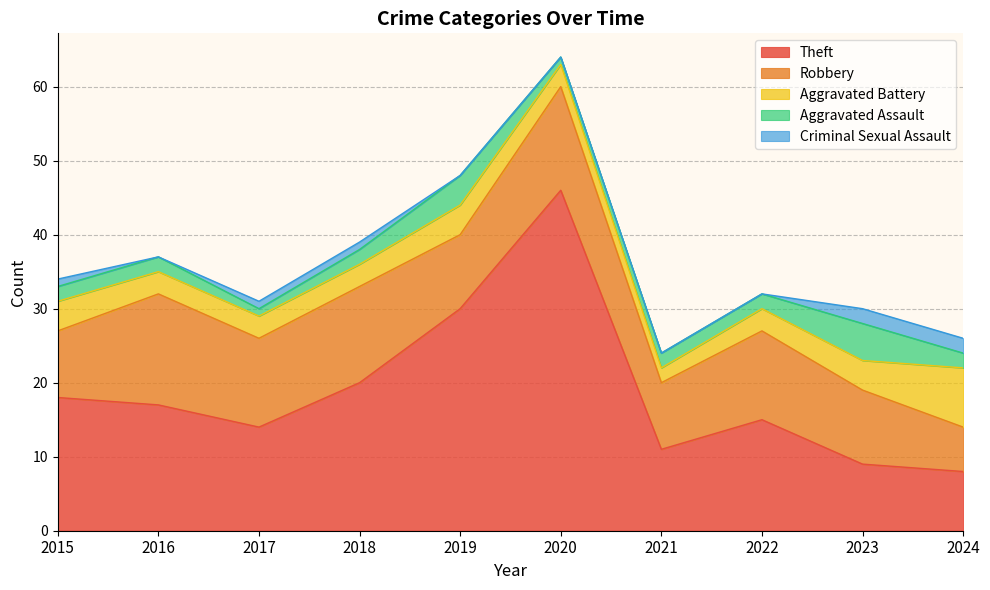

What is the difference between the second highest and second lowest values in the Aggravated Battery series?

1